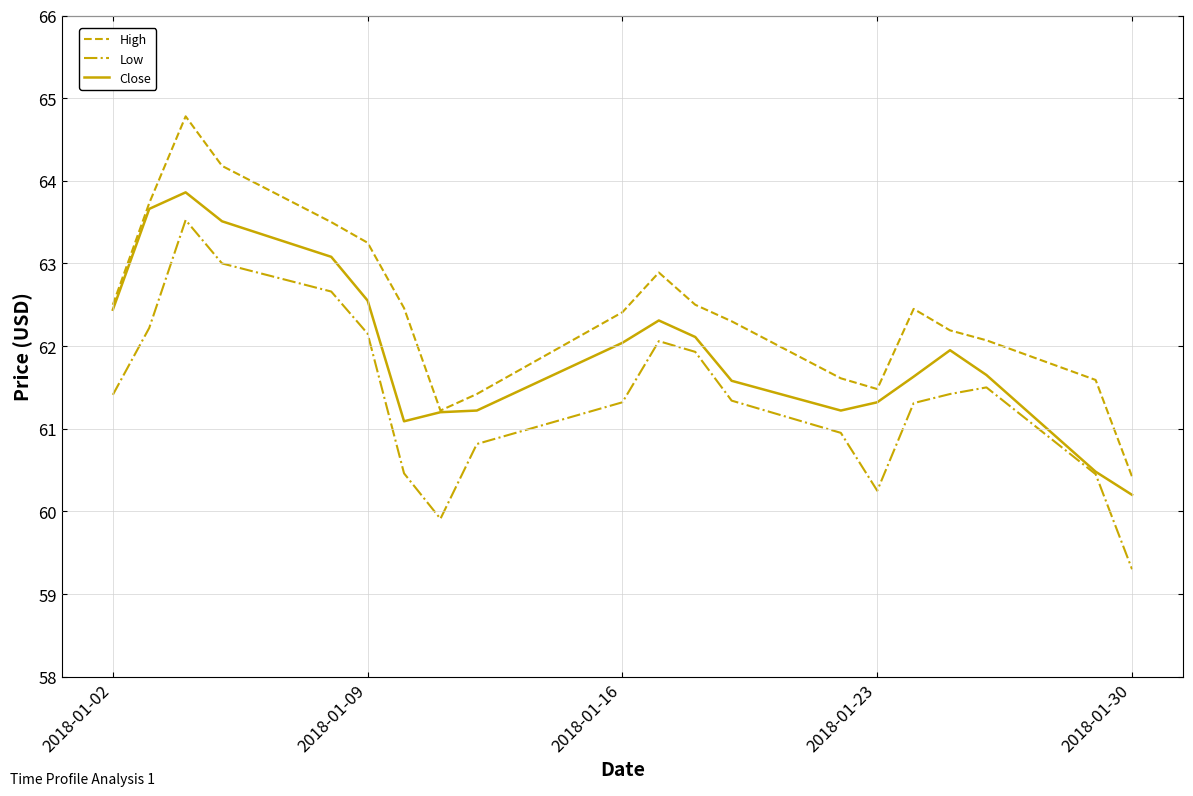

What is the smallest value displayed?

59.3